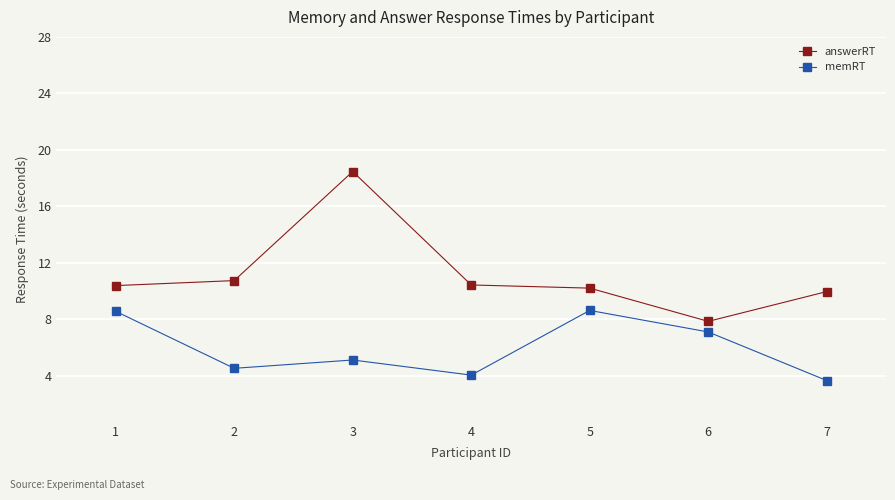

Is the value of memRT at 1 greater than the value of answerRT at 4?

No